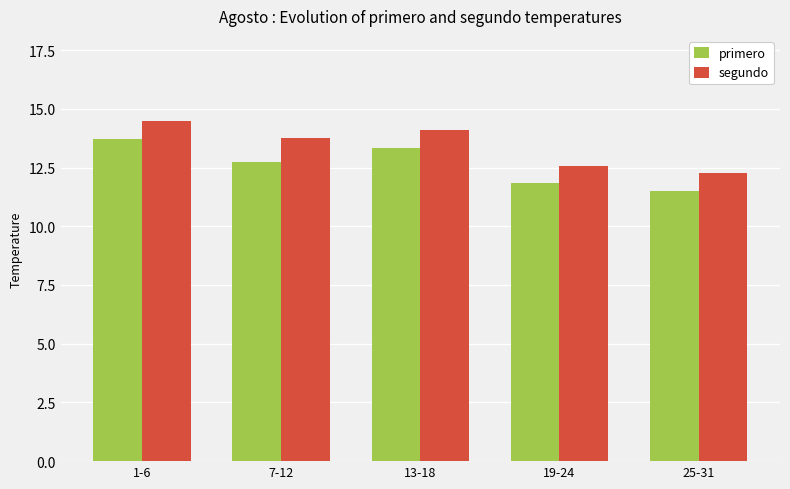

What is the label of the 4th bar from the right?

7-12